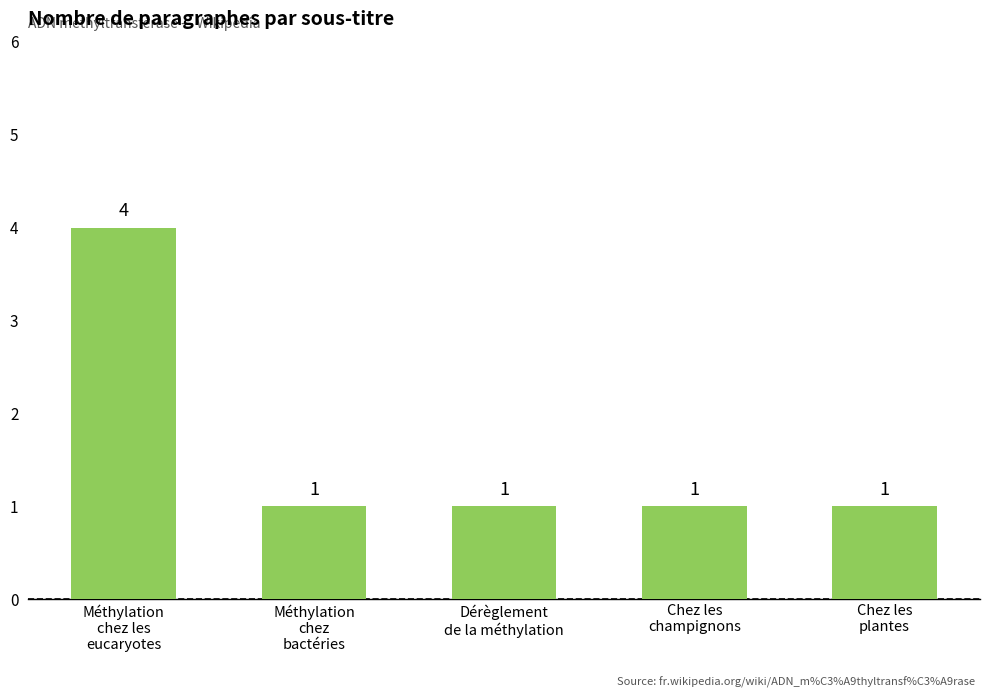

What is the greatest value displayed?

4